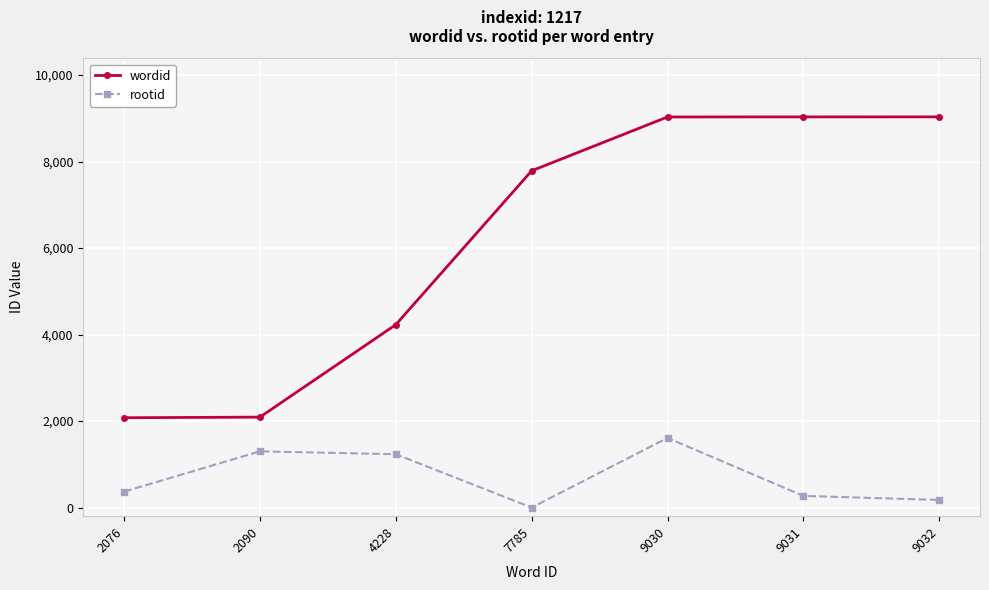

True or false: wordid has more than 1 interior local peaks.

False